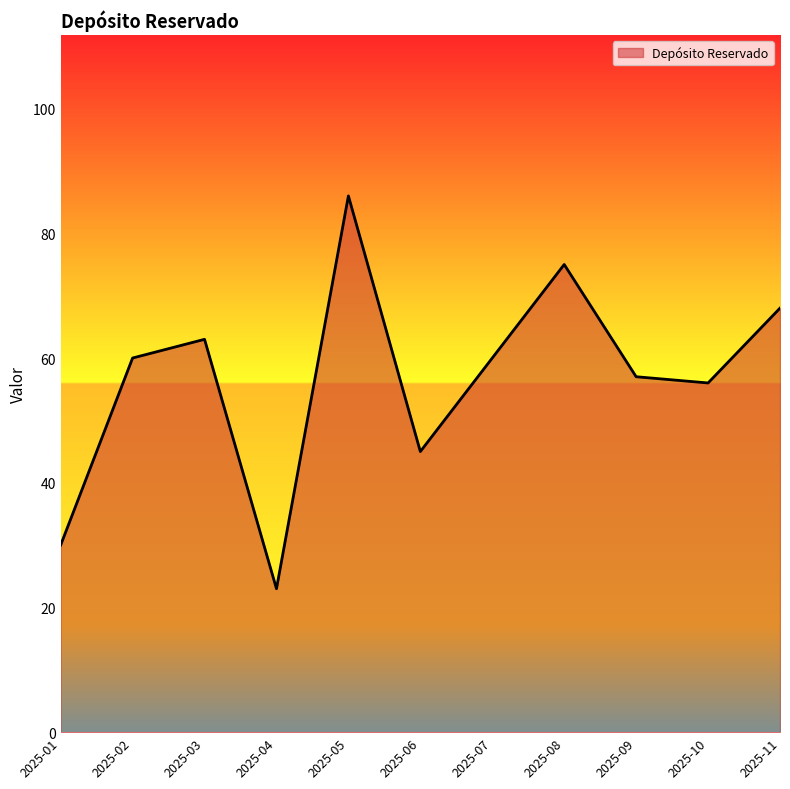

Count the number of categories in the chart.

11